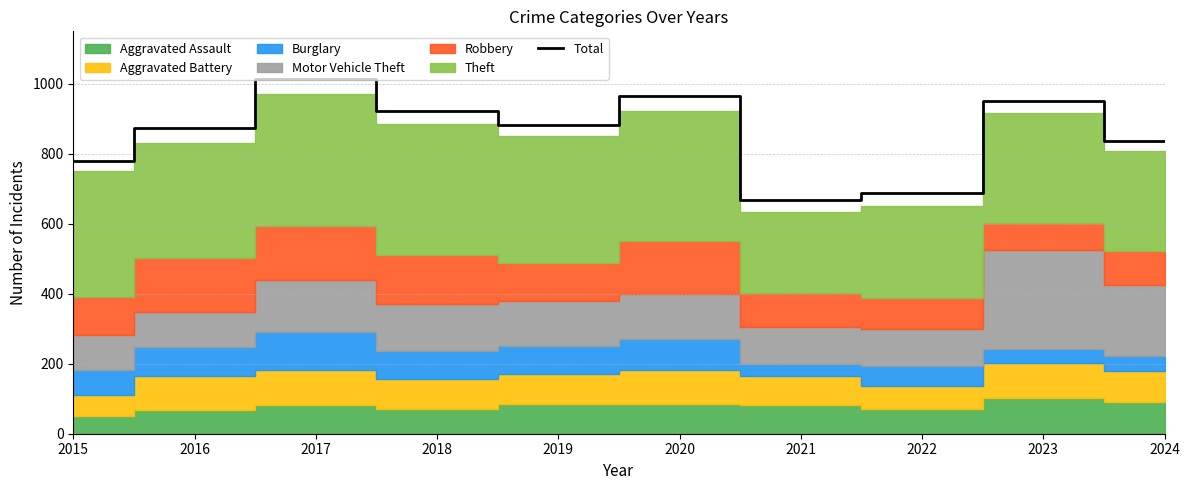

Where does the data first go above 883?

2017